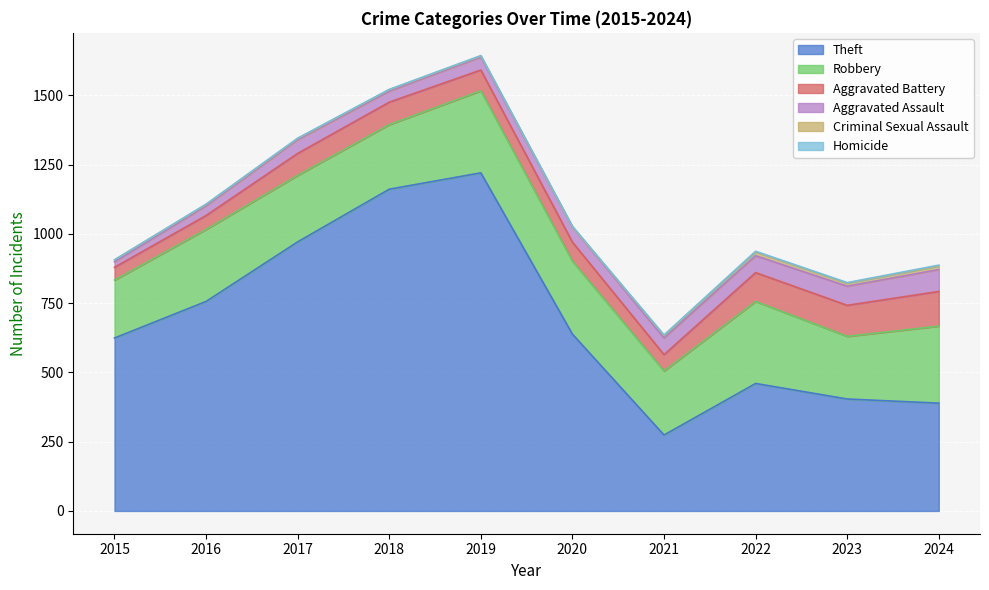

Is it true that Theft equals 742 at 2022?

False